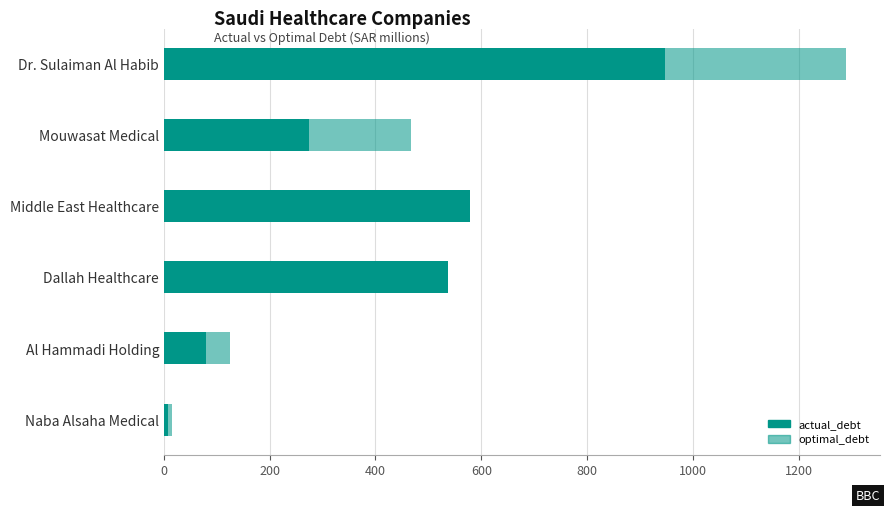

What is the difference between the maximum and second lowest values in the actual_debt series?

867.1